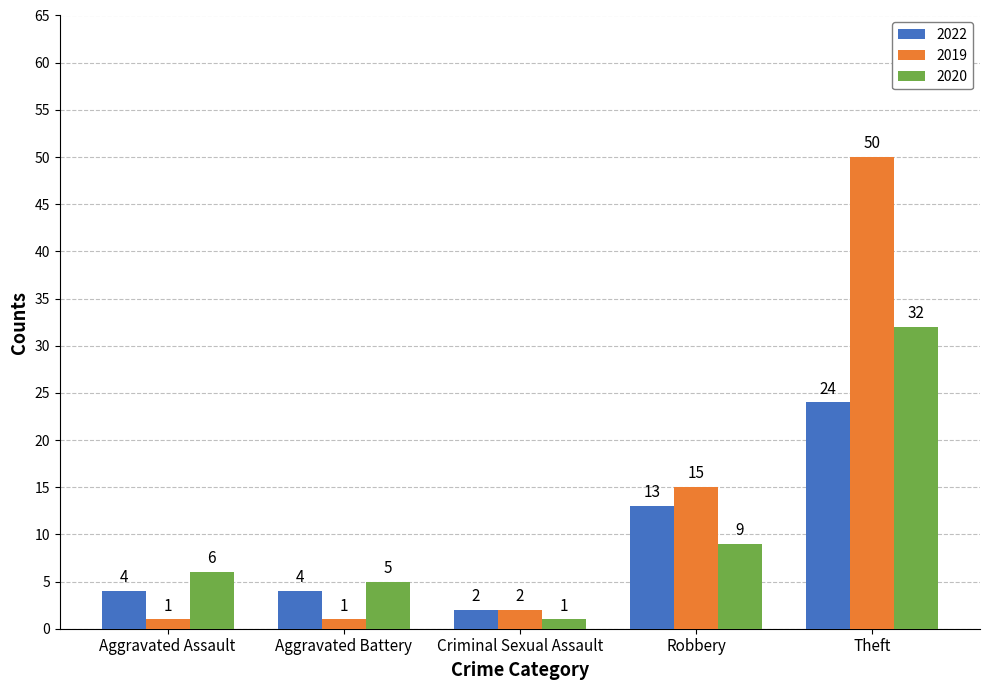

List the labels in order of 2020 value, largest first.

Theft, Robbery, Aggravated Assault, Aggravated Battery, Criminal Sexual Assault